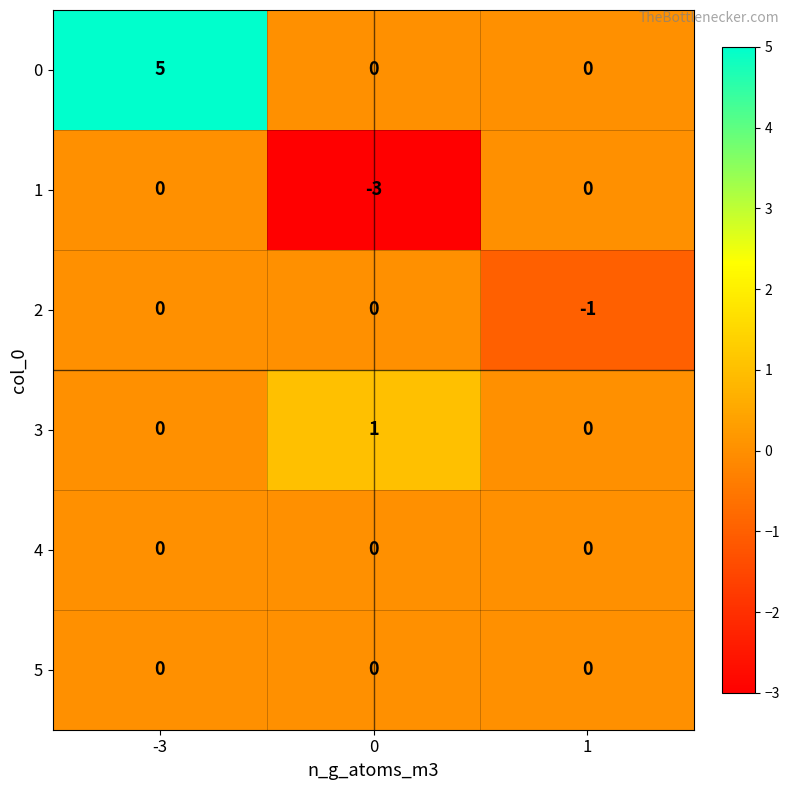

Is the value of 5 at 0 greater than the value of 2 at 1?

Yes